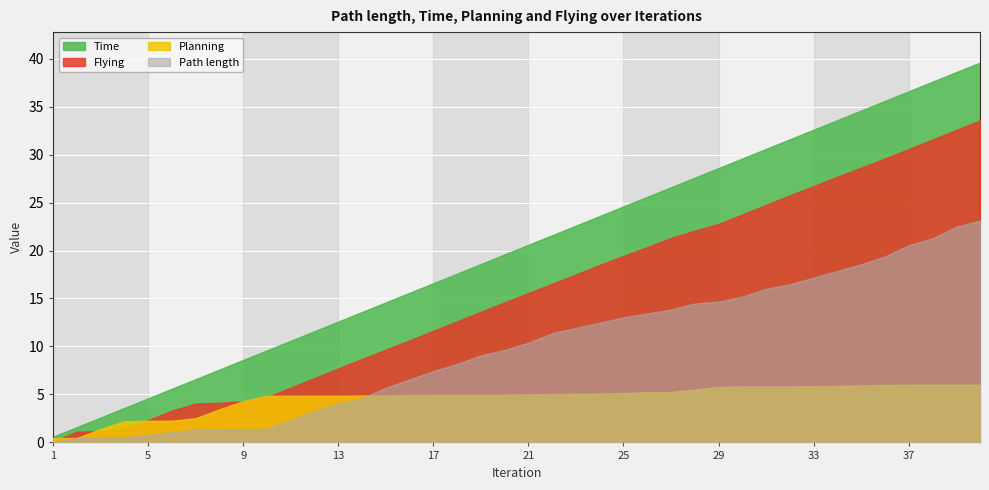

How many lines are shown in the chart?

4